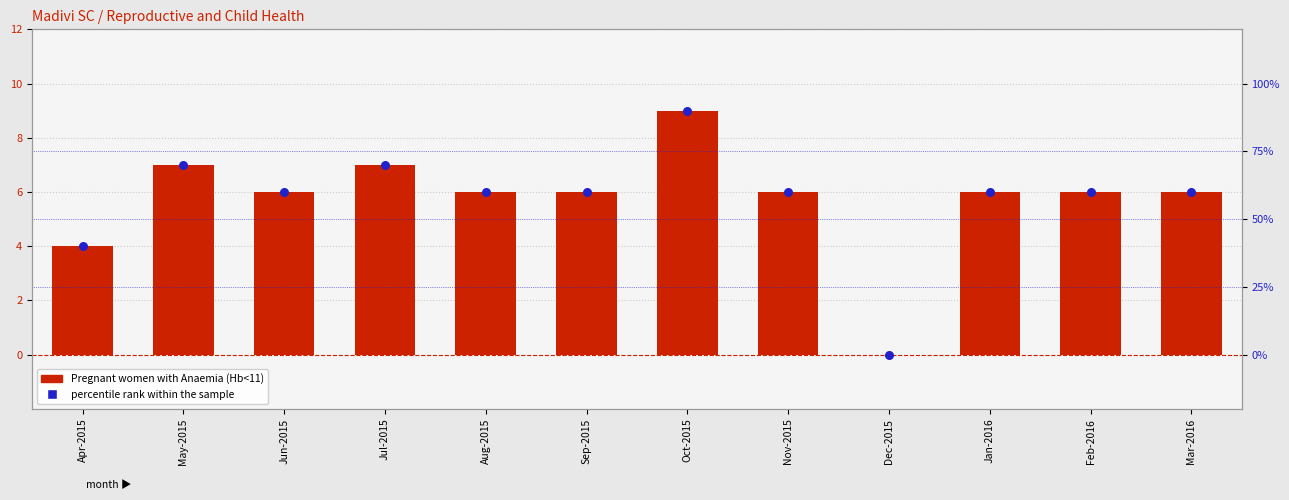

Which series contains the highest Y value?

percentile rank within the sample